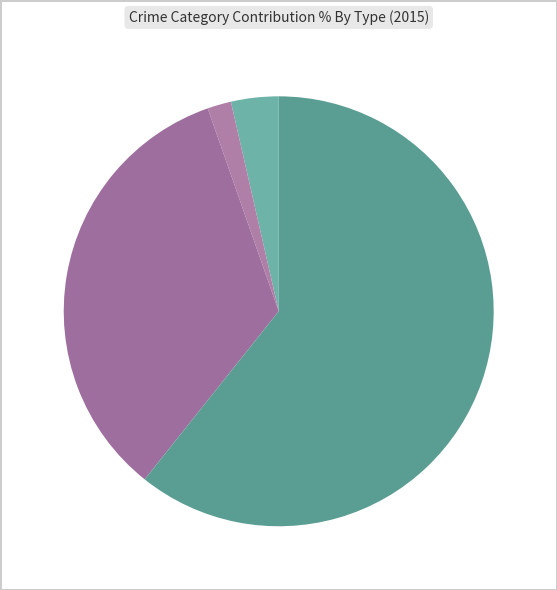

Rank the categories by value from lowest to highest.

Aggravated Battery, Aggravated Assault, Robbery, Theft